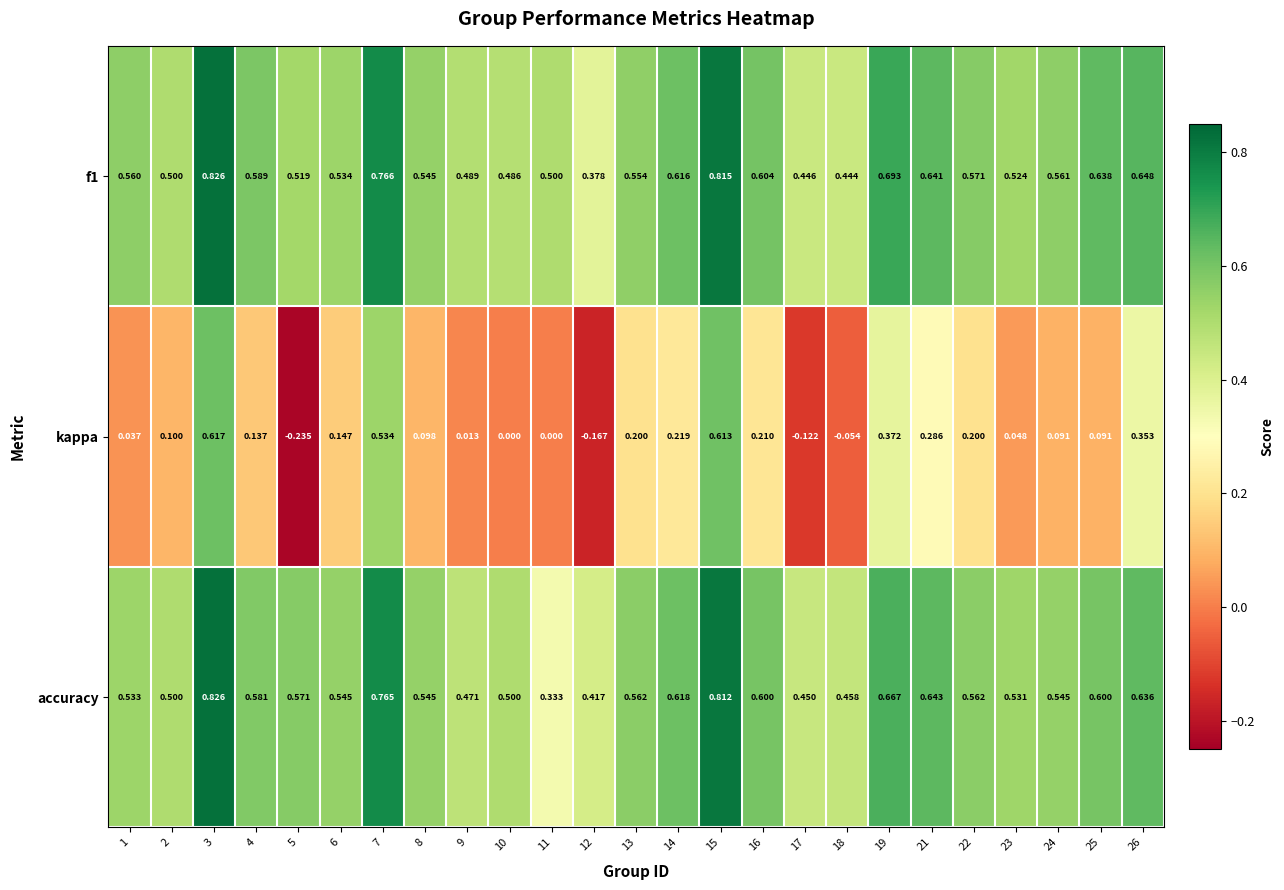

Is the value of accuracy at 13 greater than the value of f1 at 7?

No